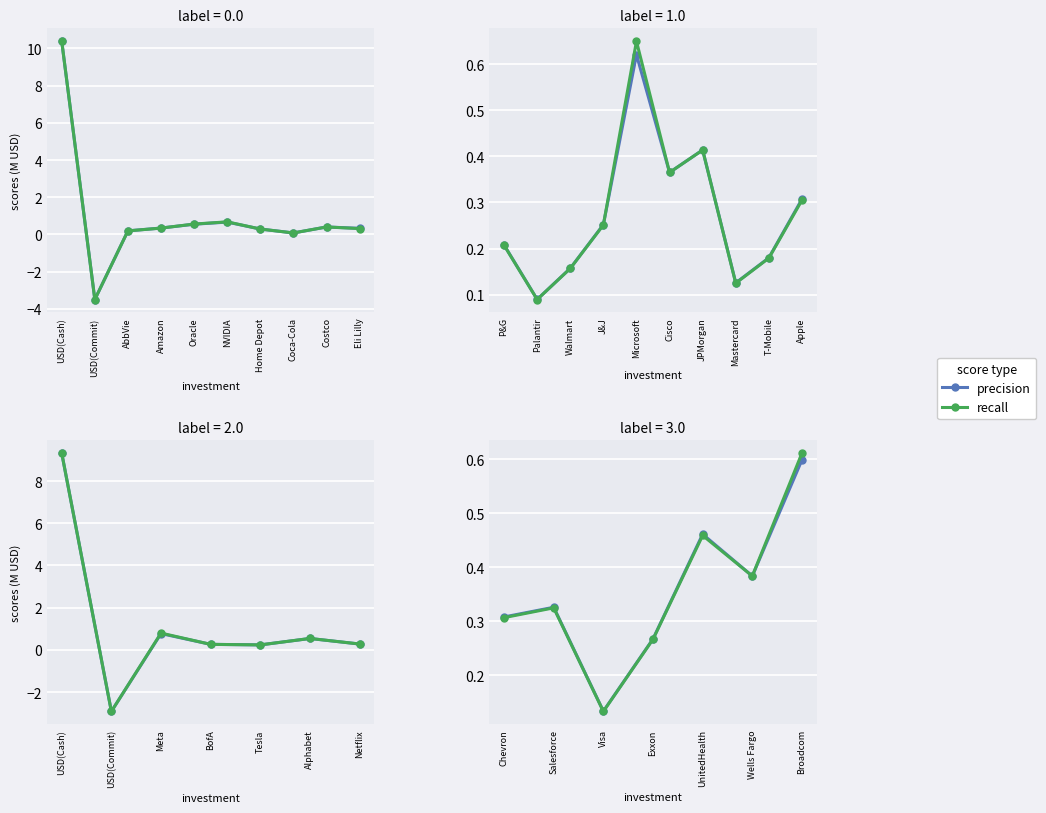

Which series has the widest spread of values?

recall